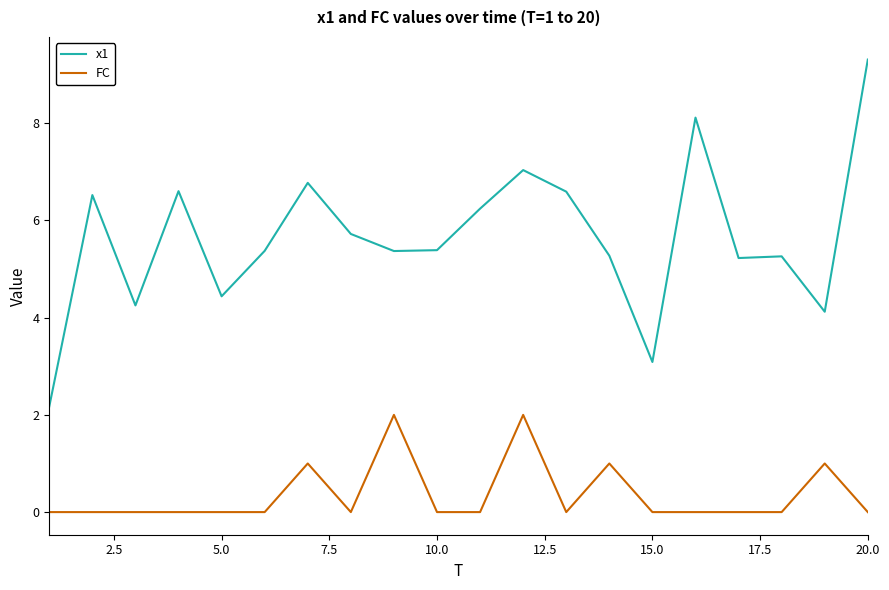

Which series has the largest total across all categories?

x1